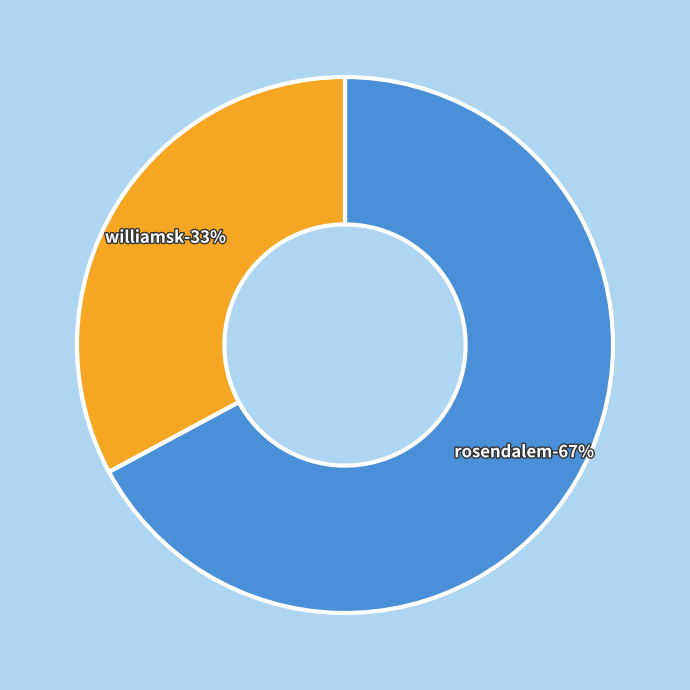

What is the smallest slice in the pie chart?

williamsk